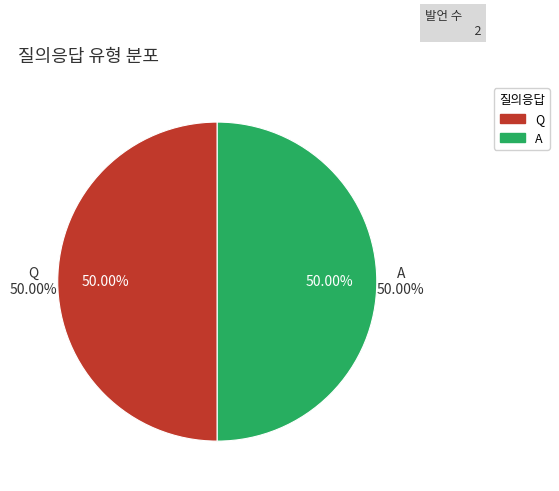

Which category has the smallest portion of the pie?

Q